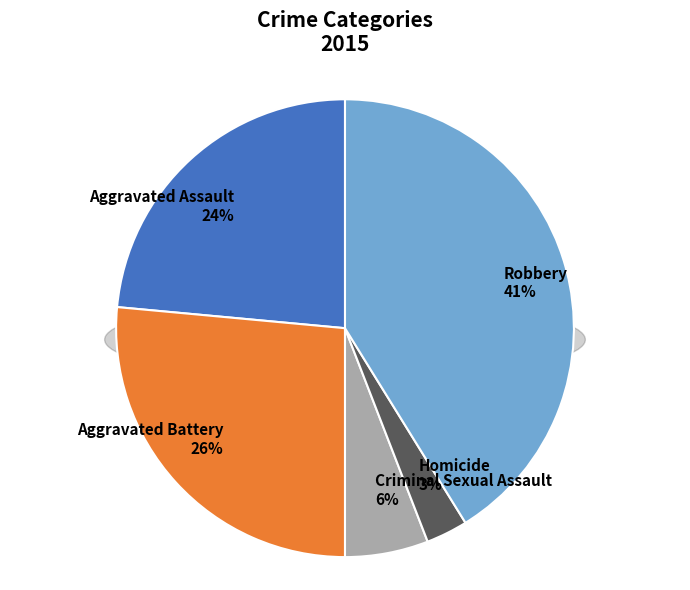

Combined, what portion of the pie is Aggravated Assault and Aggravated Battery?

50.0%